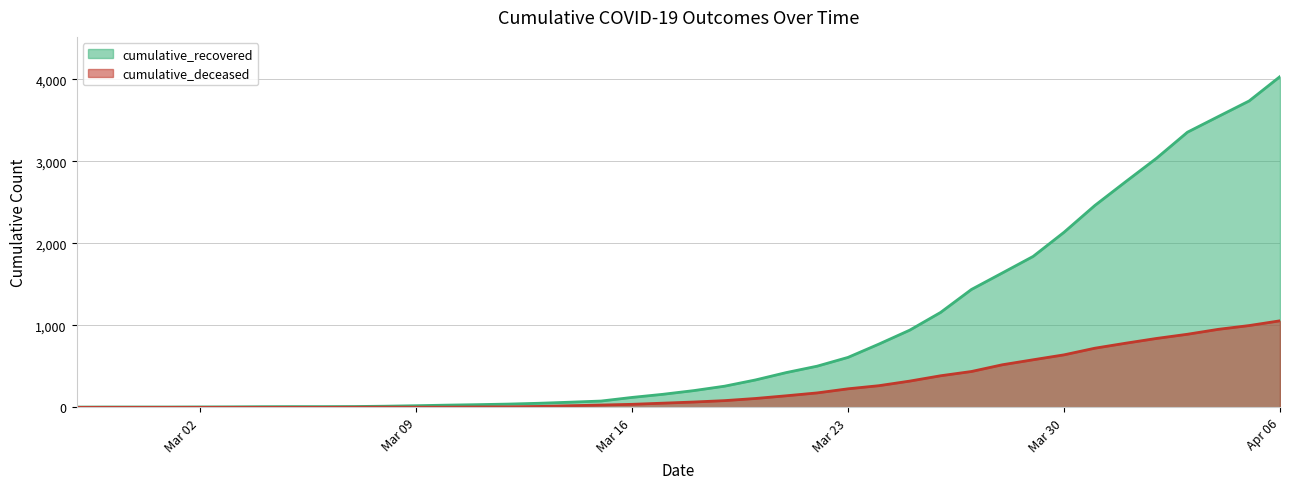

The cumulative_recovered series shows 50 at 2020-03-13. True or false?

True